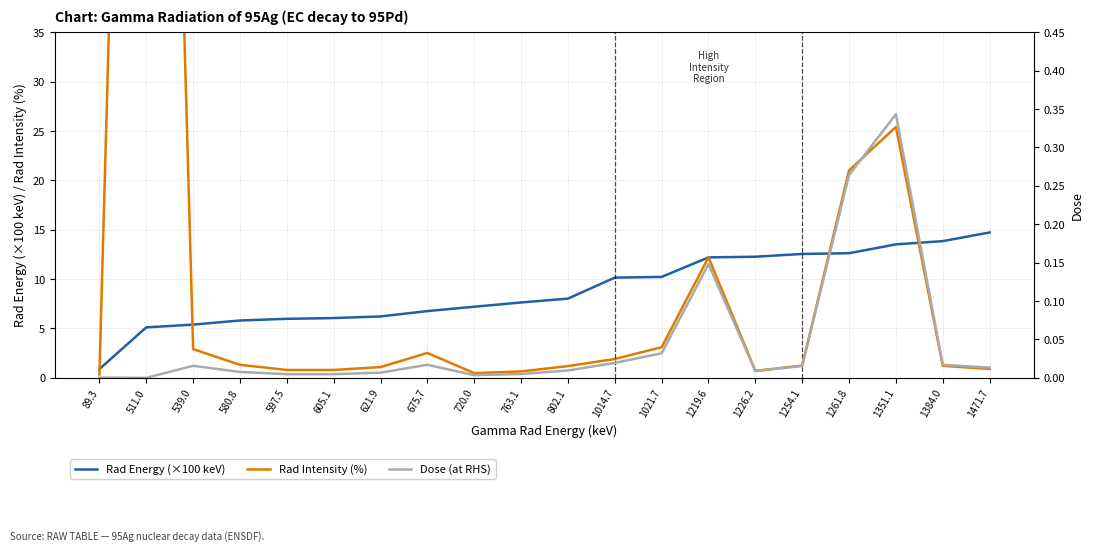

How many interior local valleys does the Rad Intensity (%) series have?

2